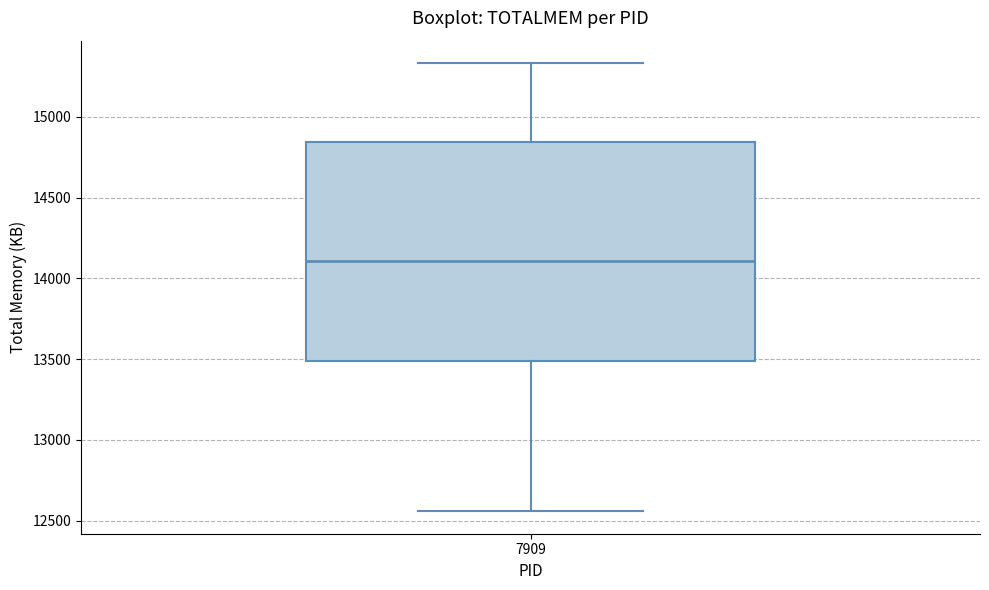

Where does the median line of the box at x = 7909 sit on the y-axis? The values are not printed on the chart, so give them approximately, as read against the axis.

14100